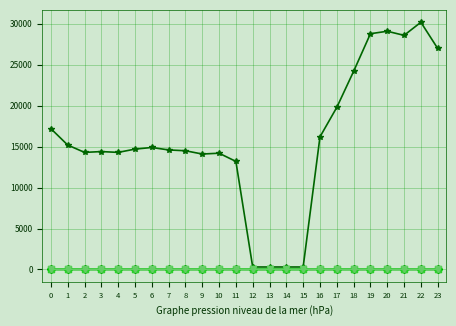

What is the greatest value displayed?

30200.0